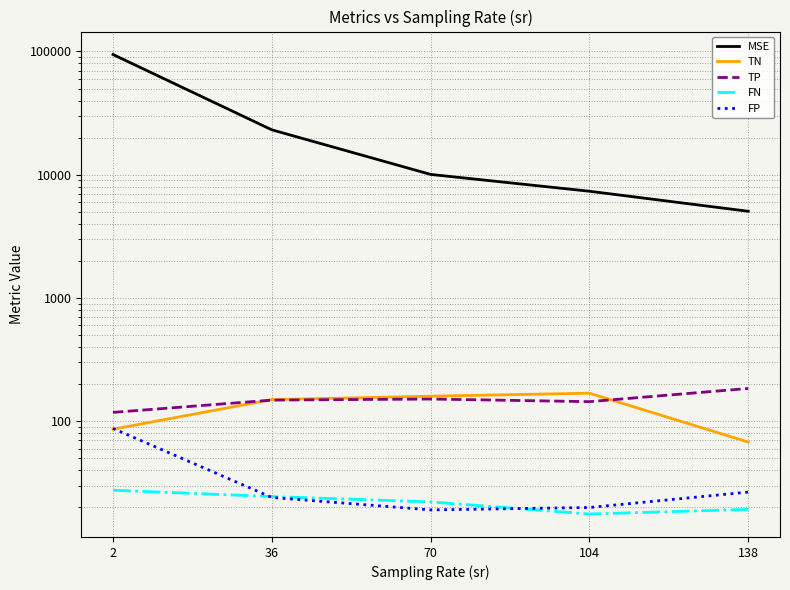

List the series in order of their peak value, highest first.

MSE, TP, TN, FP, FN